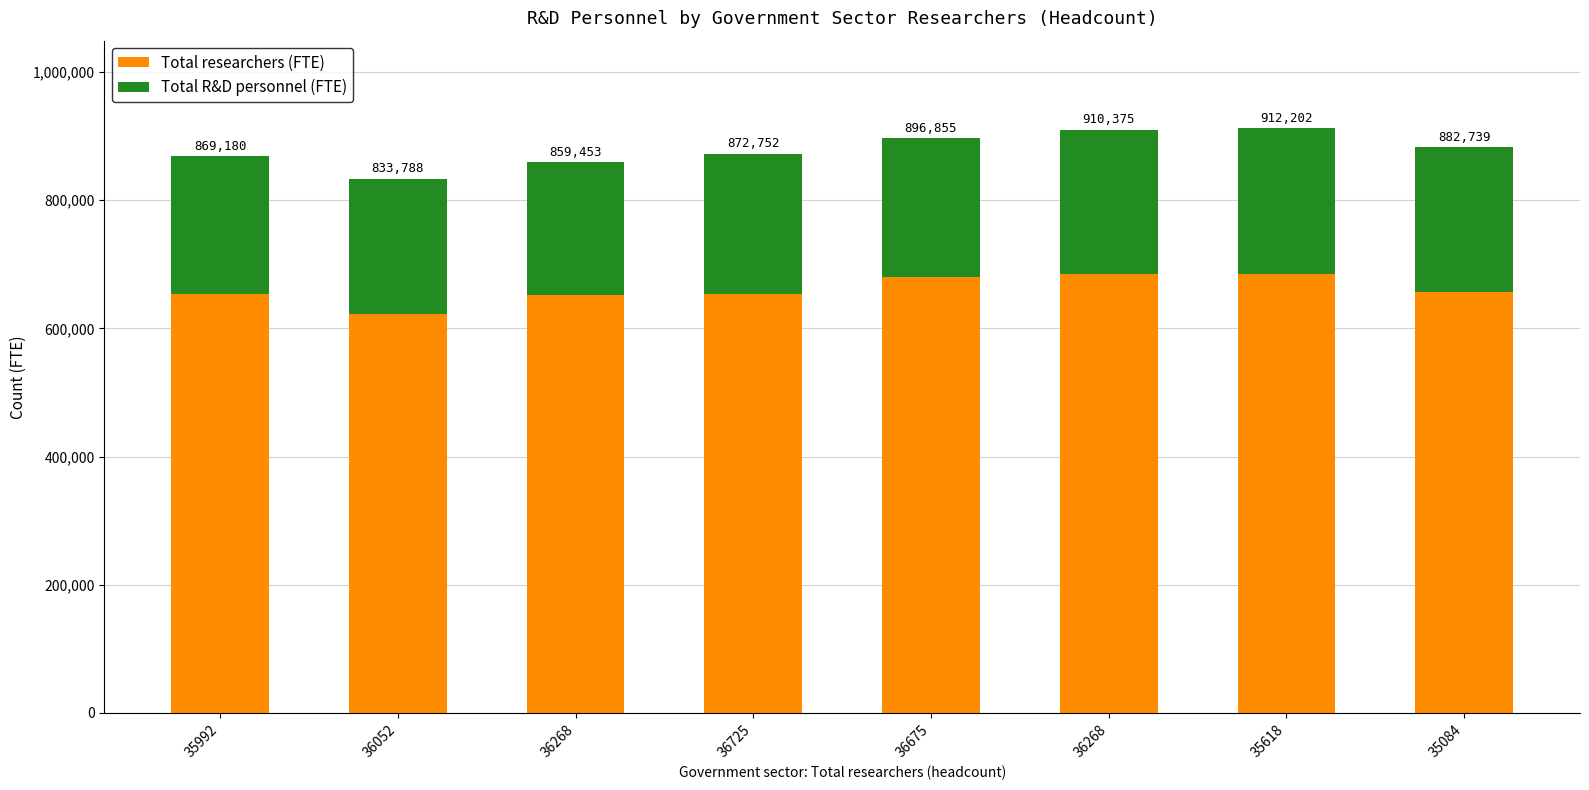

The Total researchers (FTE) series shows 653021 at 35992. True or false?

True